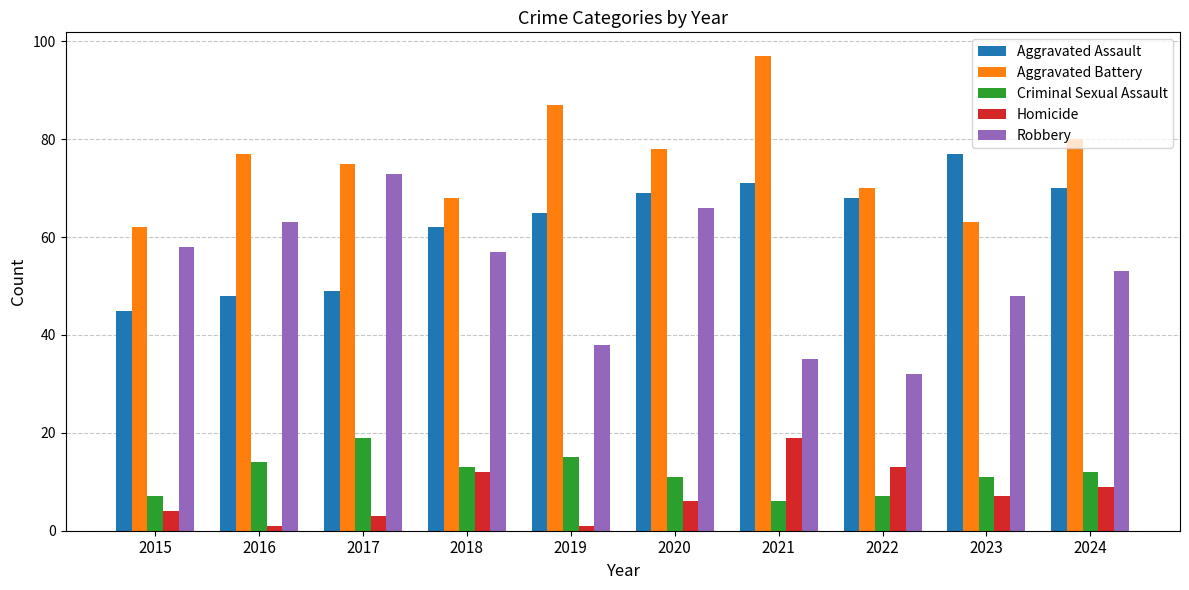

Reading left to right, list all the values displayed in this chart.

Aggravated Assault: 45	48	49	62	65	69	71	68	77	70
Aggravated Battery: 62	77	75	68	87	78	97	70	63	80
Criminal Sexual Assault: 7	14	19	13	15	11	6	7	11	12
Homicide: 4	1	3	12	1	6	19	13	7	9
Robbery: 58	63	73	57	38	66	35	32	48	53